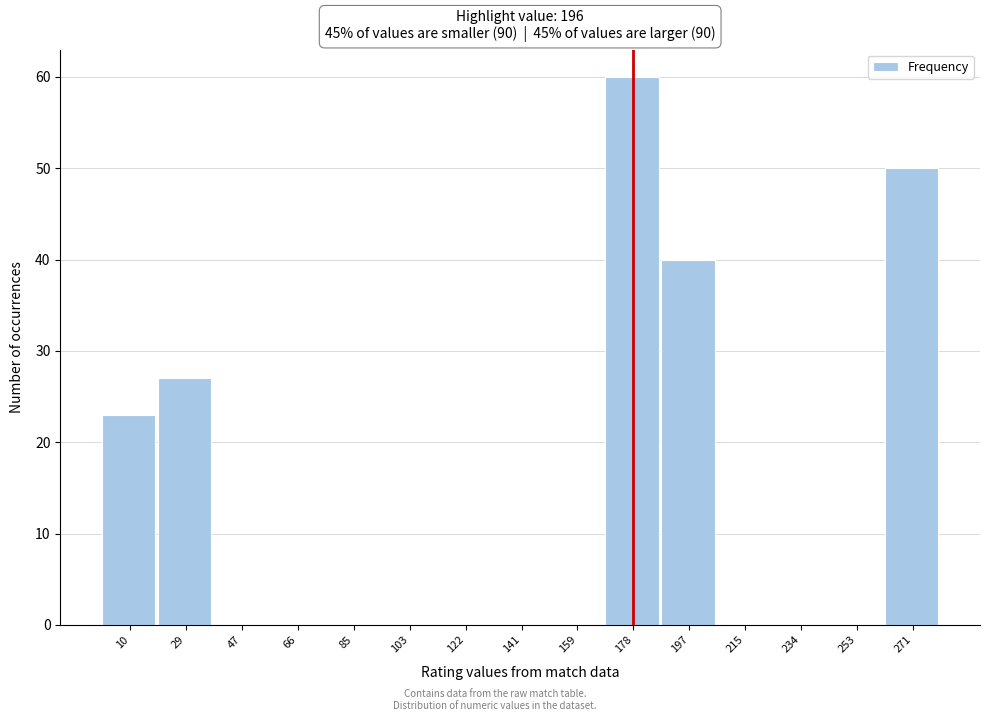

Reading right to left, extract all data points from this chart.

271=50	253=0	234=0	215=0	197=40	178=60	159=0	141=0	122=0	103=0	85=0	66=0	47=0	29=27	10=23